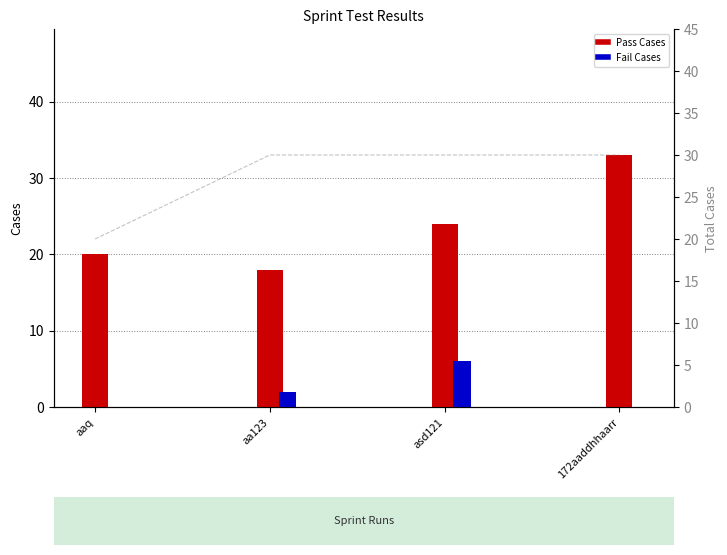

The Pass Cases series shows 24 at asd121. True or false?

True